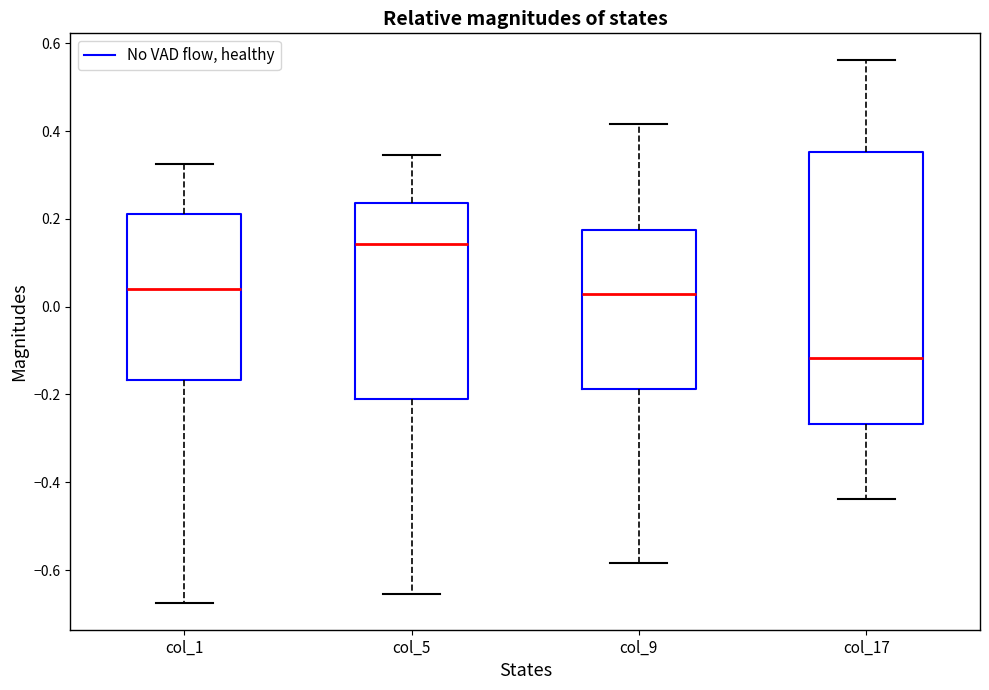

Reading left to right, read every box against the y-axis: the position of its median line, the range the box covers, and the ends of its whiskers. The values are not printed on the chart, so give them approximately, as read against the axis.

col_1: median 0.04, box -0.16 to 0.22, whiskers -0.68 to 0.32
col_5: median 0.14, box -0.20 to 0.24, whiskers -0.66 to 0.34
col_9: median 0.04, box -0.18 to 0.18, whiskers -0.58 to 0.42
col_17: median -0.12, box -0.26 to 0.36, whiskers -0.44 to 0.56